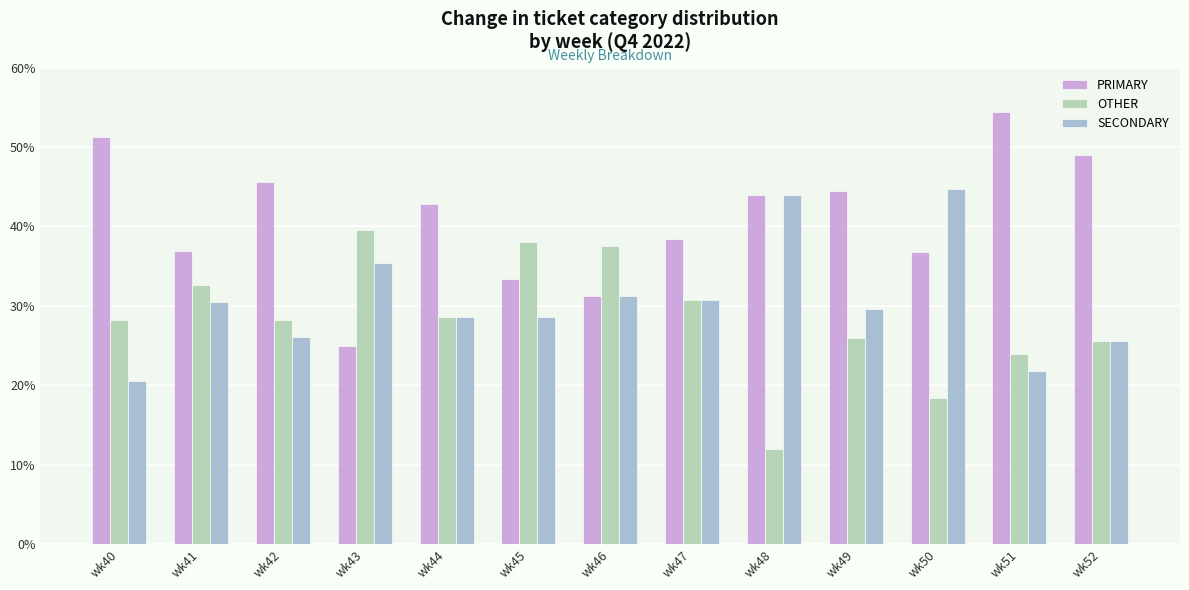

Is it true that OTHER equals 39.6 at wk43?

True